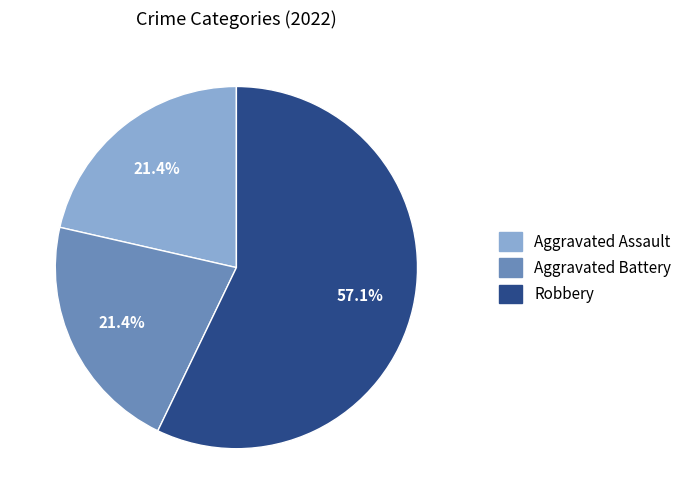

Which slice is the largest?

Robbery